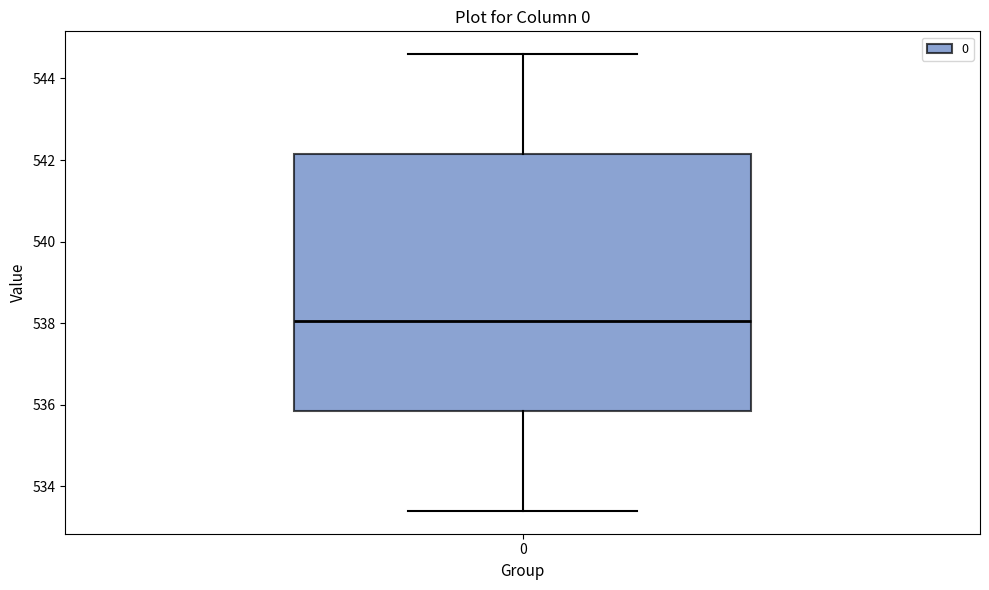

Where is the lower edge of the box at x = 0 on the y-axis? The values are not printed on the chart, so give them approximately, as read against the axis.

535.8